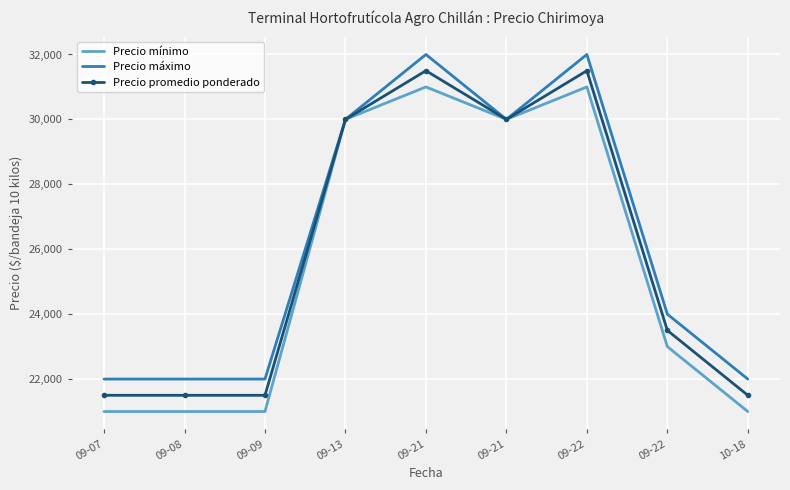

The value of Precio máximo at 09-22 is 32000. True or false?

True